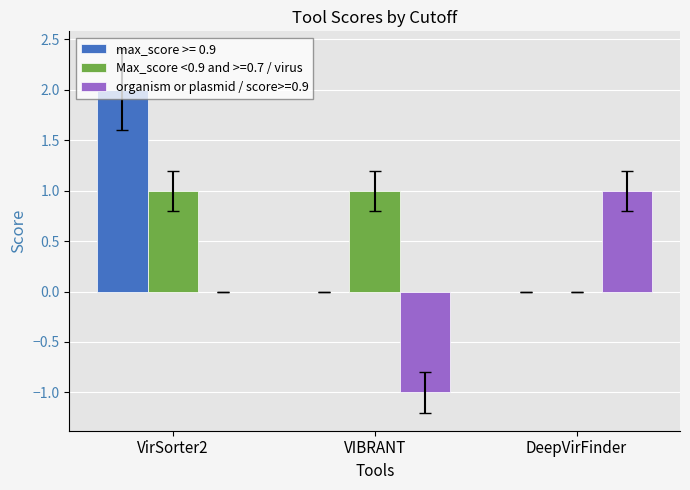

Between VirSorter2 and DeepVirFinder, which series saw the biggest shift?

max_score >= 0.9